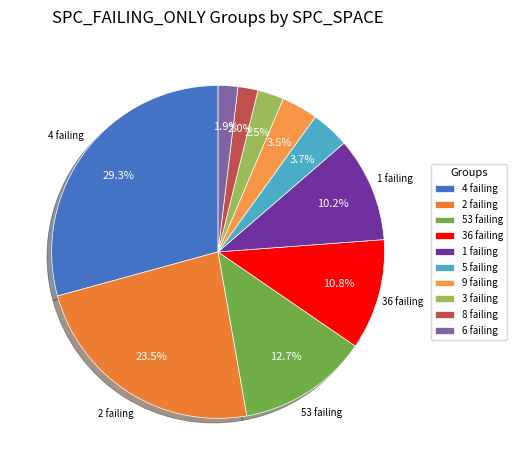

How many segments does this pie chart have?

10